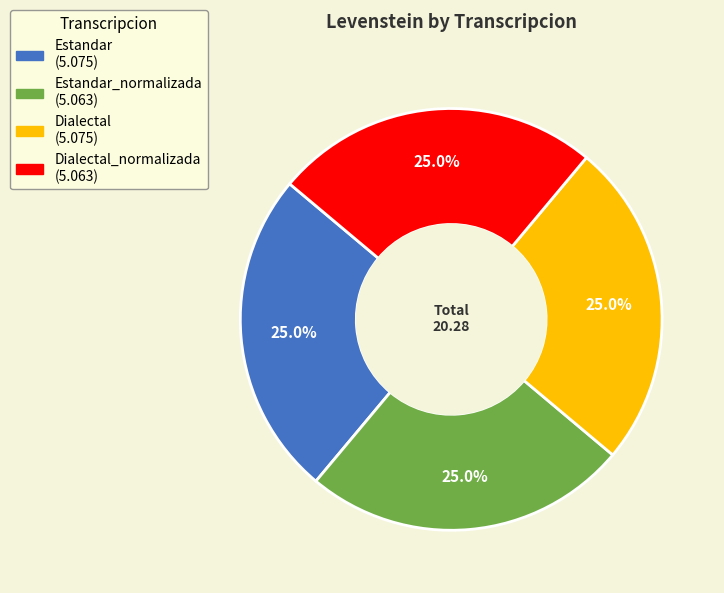

Is there a majority slice in this chart?

No